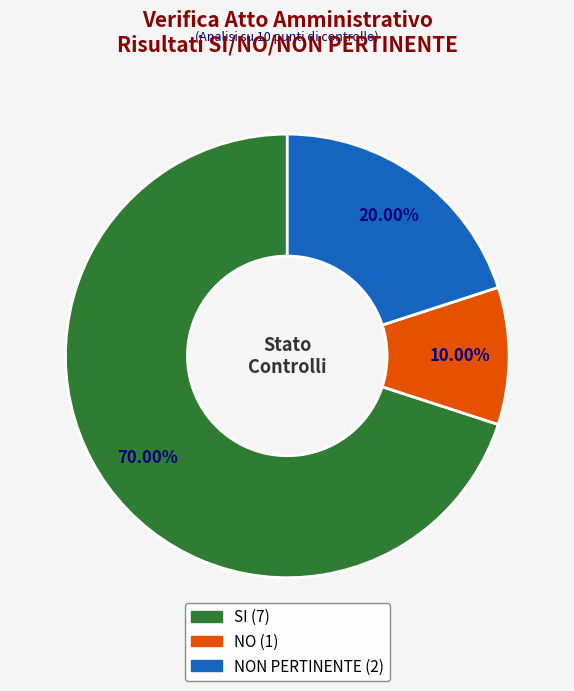

Is there a majority slice in this chart?

Yes